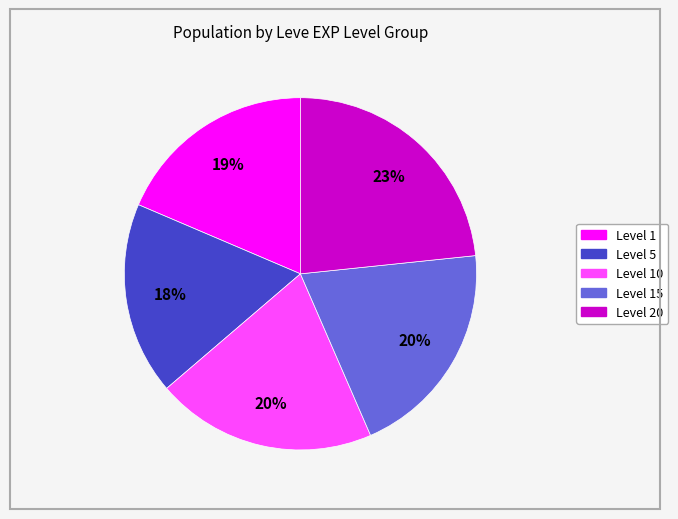

Is there any slice that represents more than half of the pie?

No